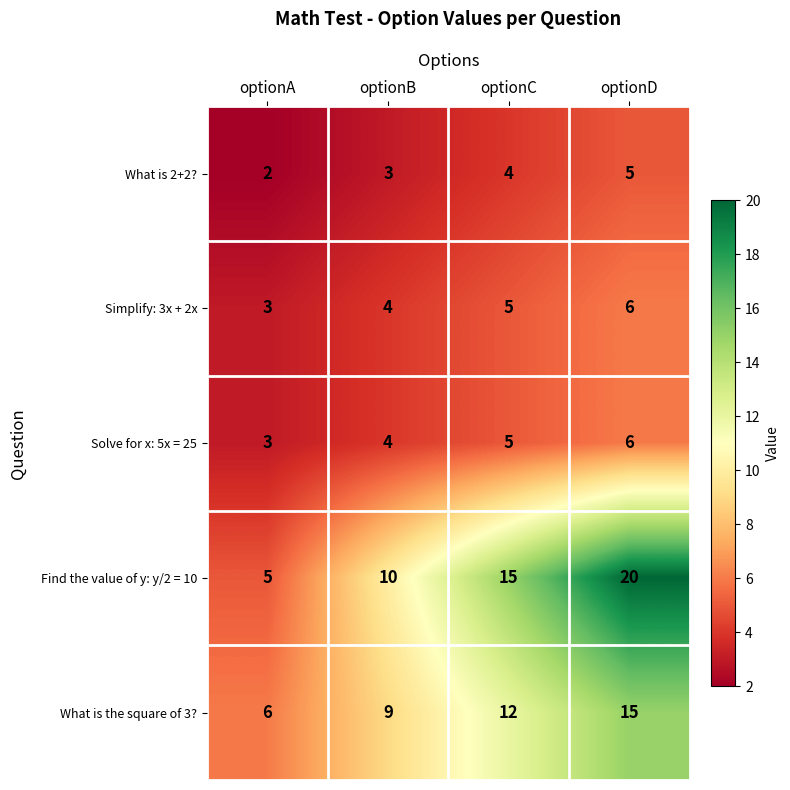

What value does the Solve for x: 5x = 25 series have at optionC?

5